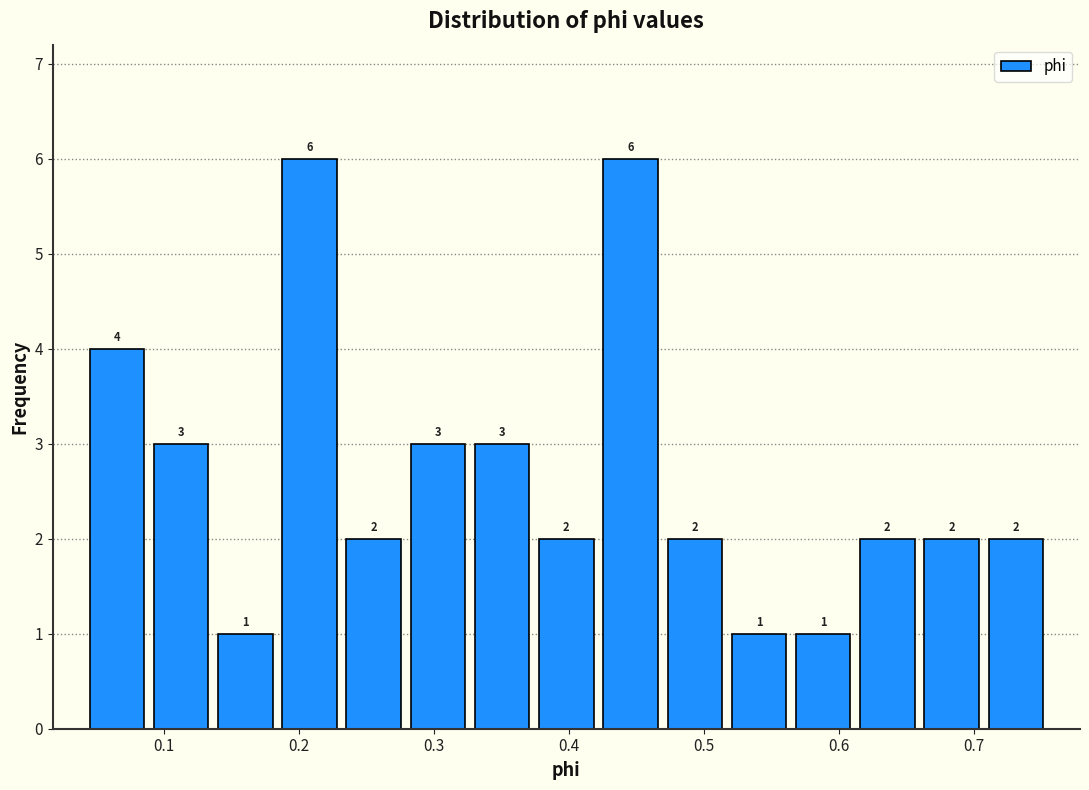

Reading left to right, list every bar in this chart as the range it spans on the x-axis followed by its height. The bar edges are not printed on the chart, so give them approximately, as read against the axis.

0.04 to 0.09: 4
0.09 to 0.14: 3
0.14 to 0.18: 1
0.18 to 0.23: 6
0.23 to 0.28: 2
0.28 to 0.33: 3
0.33 to 0.37: 3
0.37 to 0.42: 2
0.42 to 0.47: 6
0.47 to 0.52: 2
0.52 to 0.56: 1
0.56 to 0.61: 1
0.61 to 0.66: 2
0.66 to 0.71: 2
0.71 to 0.75: 2